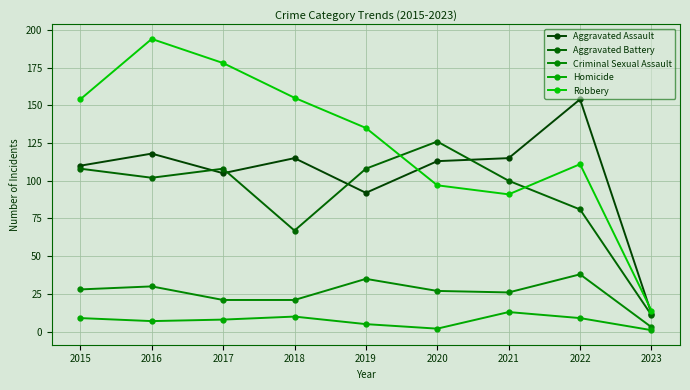

What is the value of the Robbery point at the 8th from the left?

111